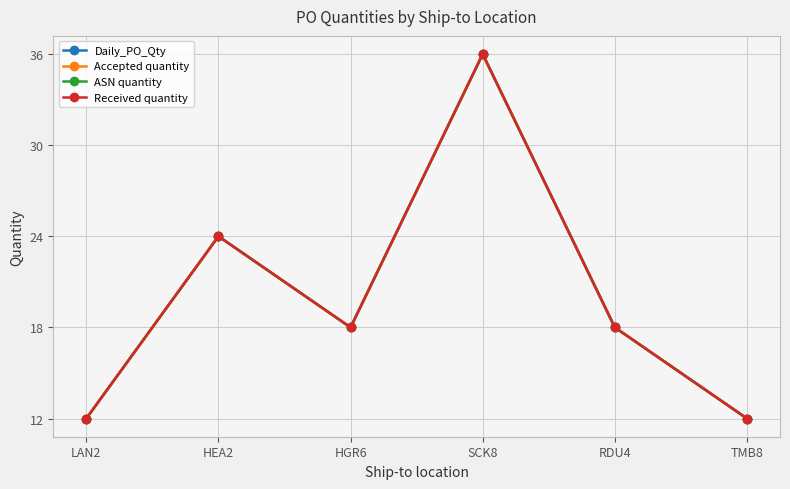

Reading right to left, transcribe all the data shown in this chart.

Daily_PO_Qty: 12	18	36	18	24	12
Accepted quantity: 12	18	36	18	24	12
ASN quantity: 12	18	36	18	24	12
Received quantity: 12	18	36	18	24	12